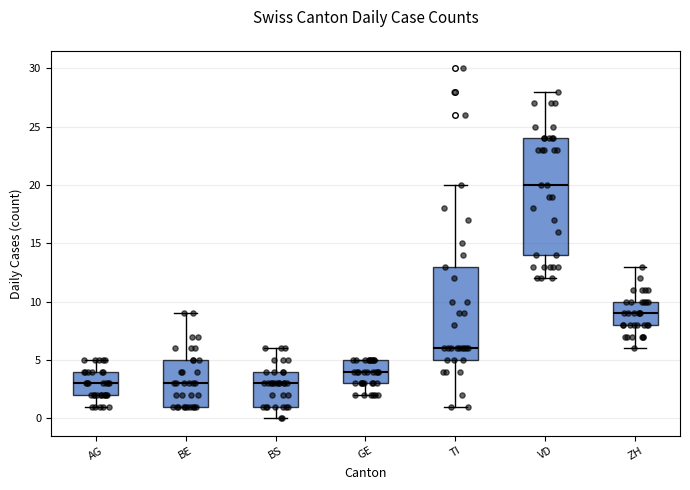

Which box is the tallest, from its lower edge to its upper edge?

VD